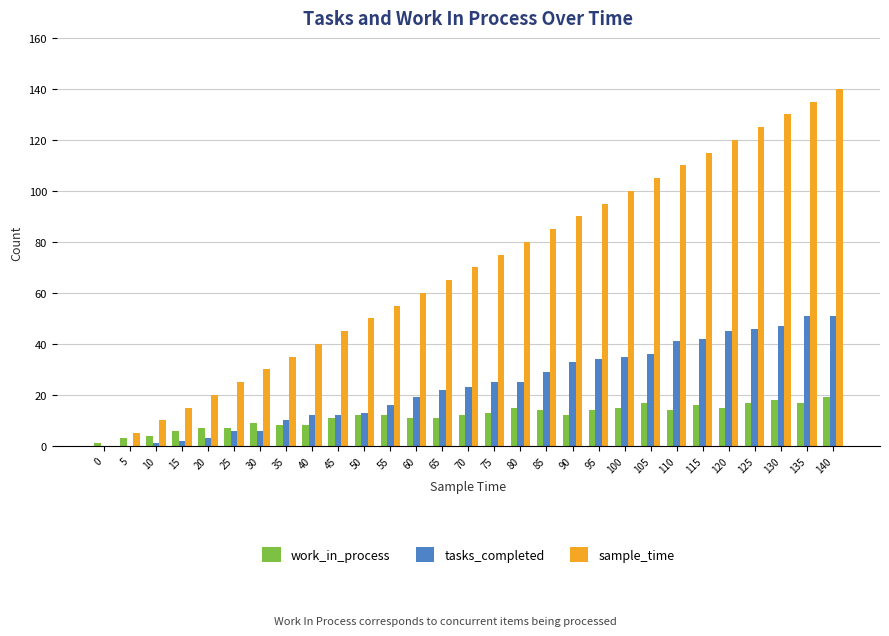

Are the bars grouped side by side (vs. stacked)?

Yes